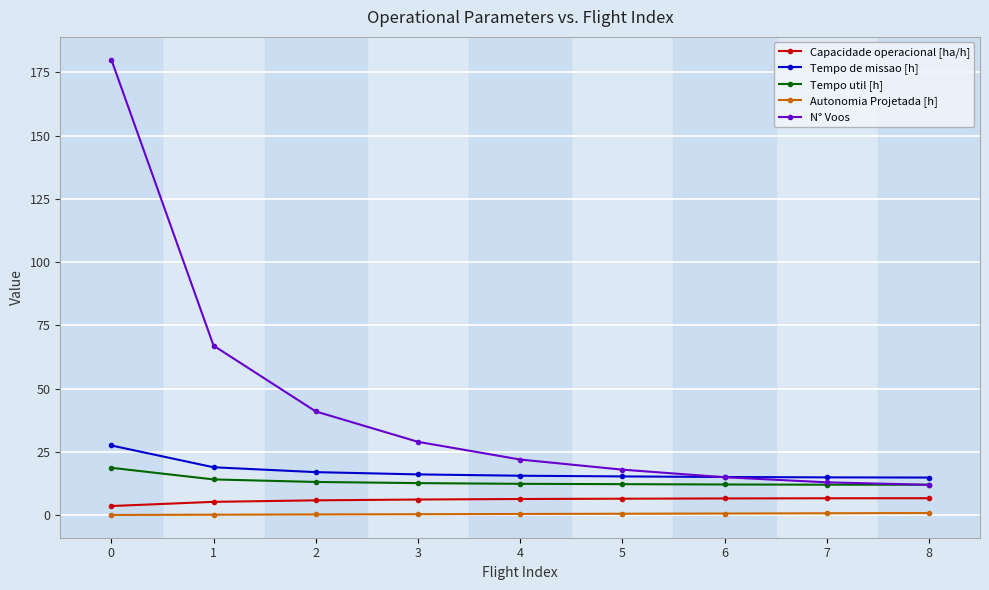

What is the difference between the N° Voos values at 2 and 1?

26.0